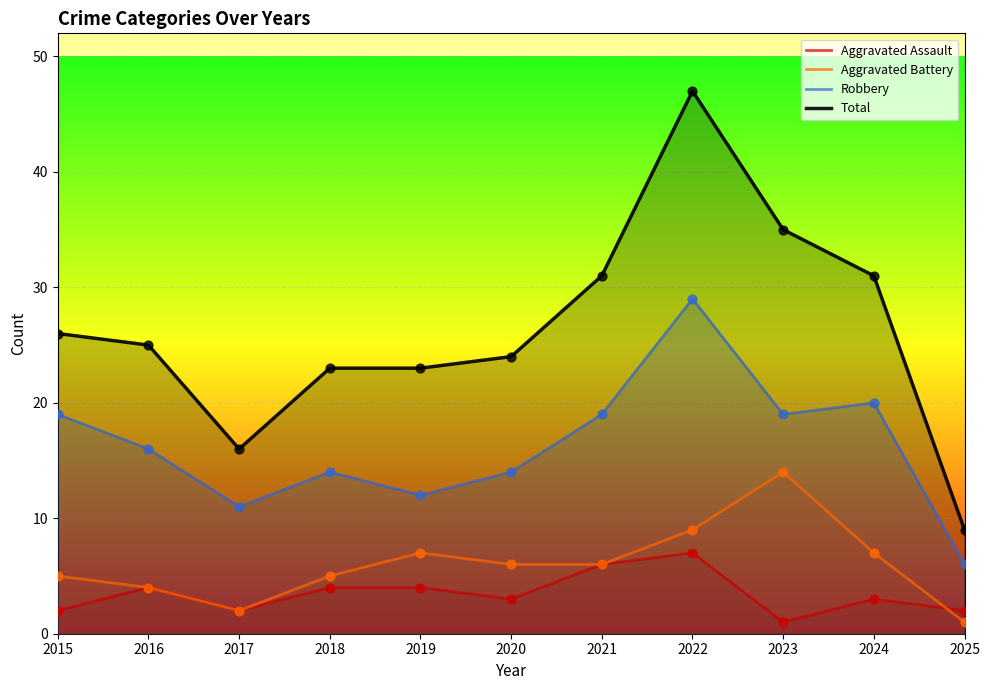

Which series reaches the maximum Y coordinate?

Total